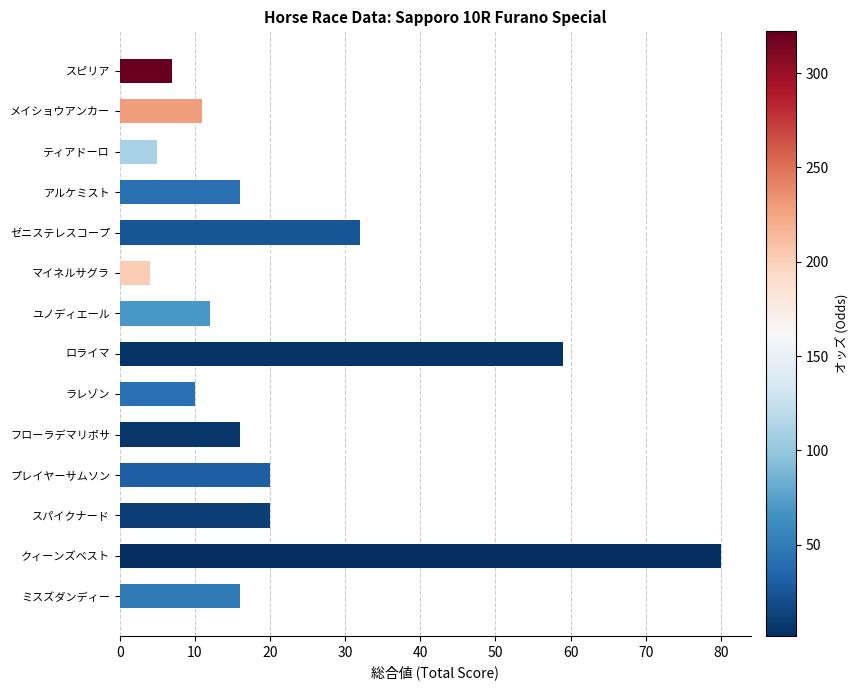

How many categories are shown in the chart?

14